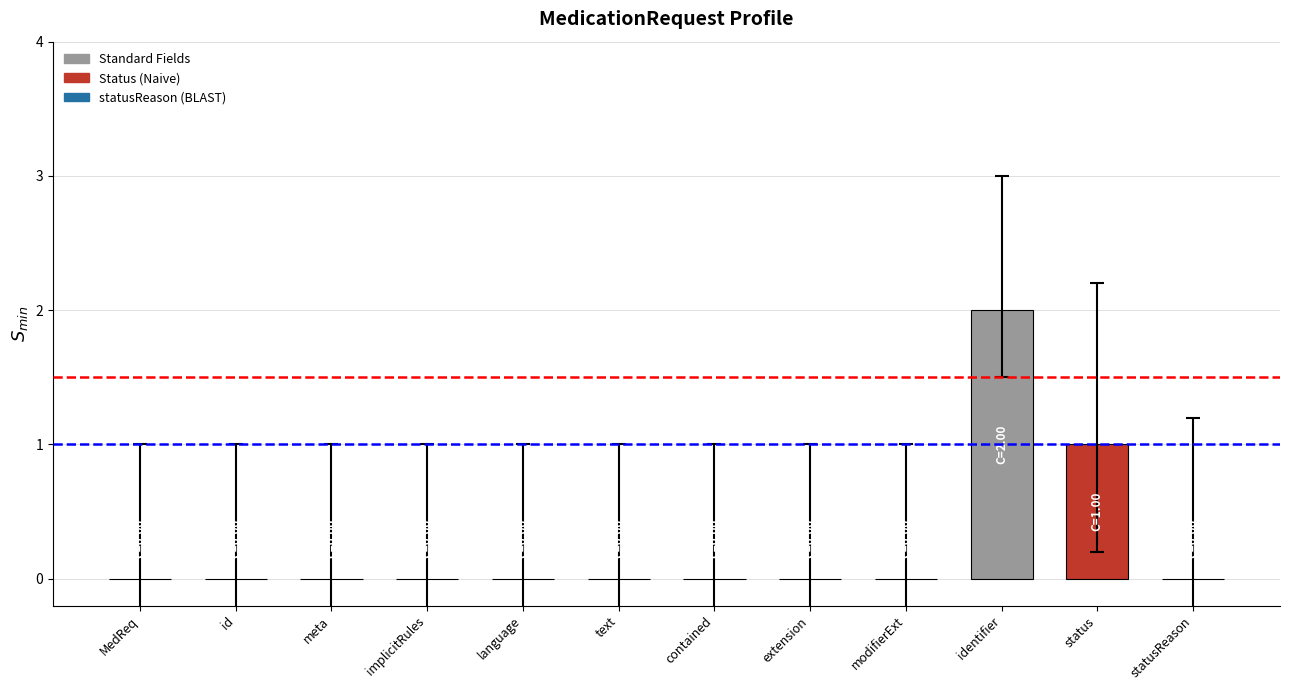

The chart shows a value of 0 at modifierExt. True or false?

True